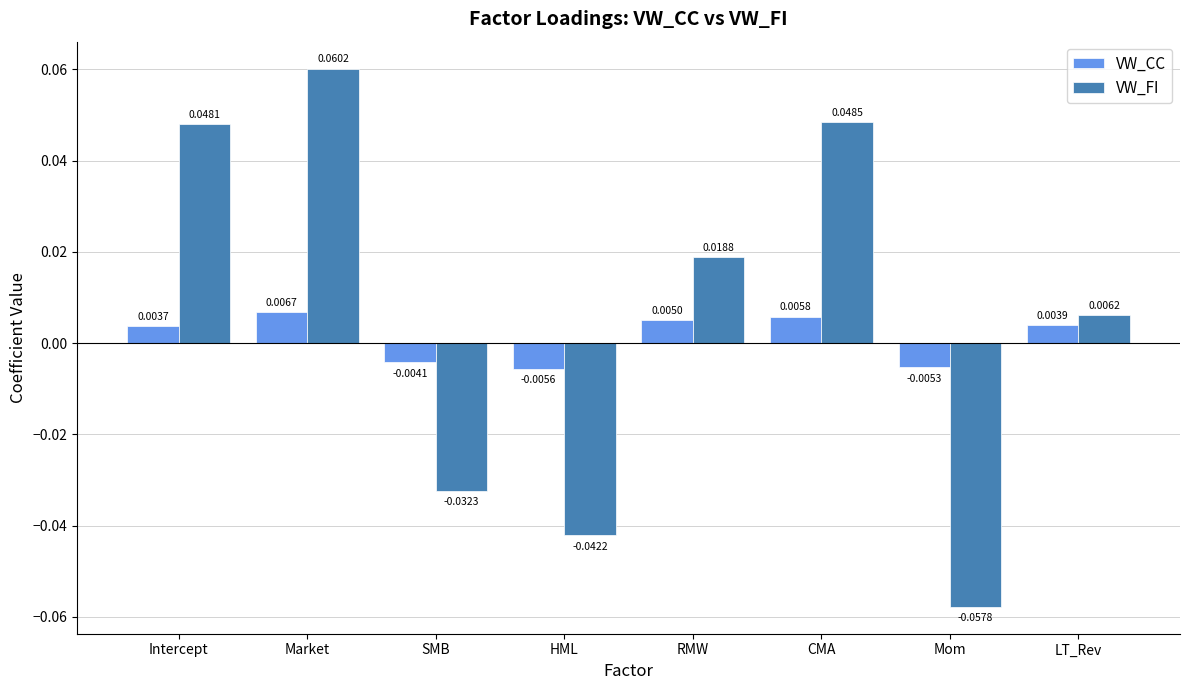

How many bars are there in each group?

2